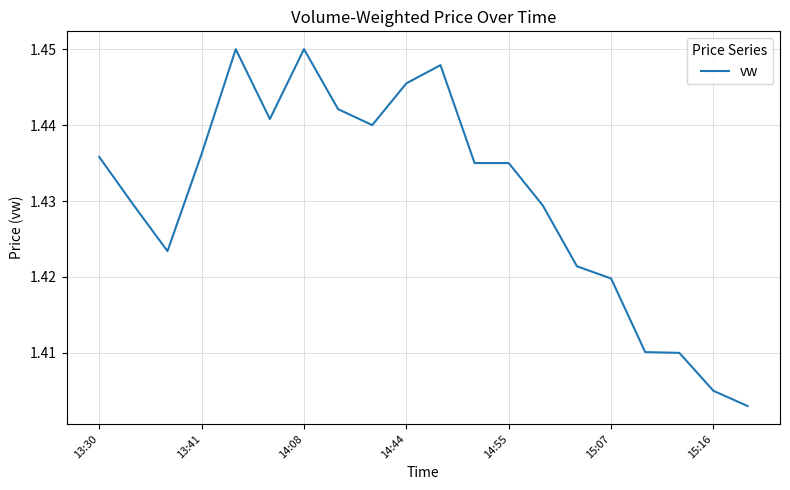

How many lines are shown in the chart?

1